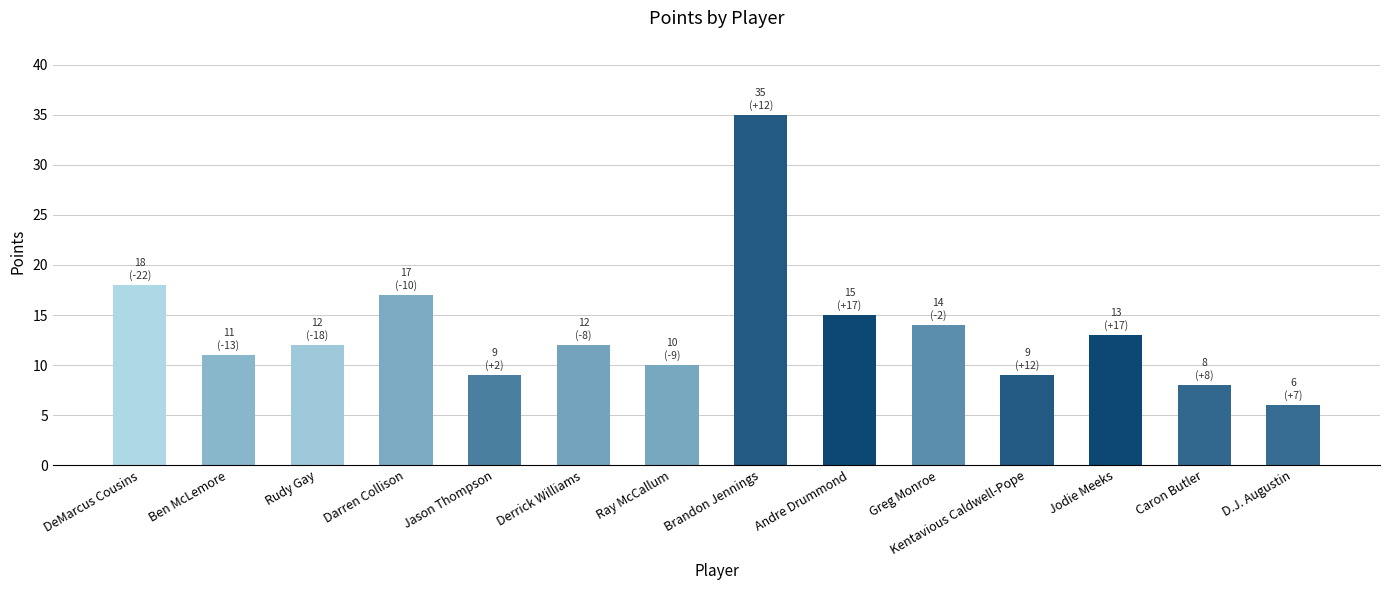

What is the difference between the values at Jodie Meeks and Ray McCallum?

3